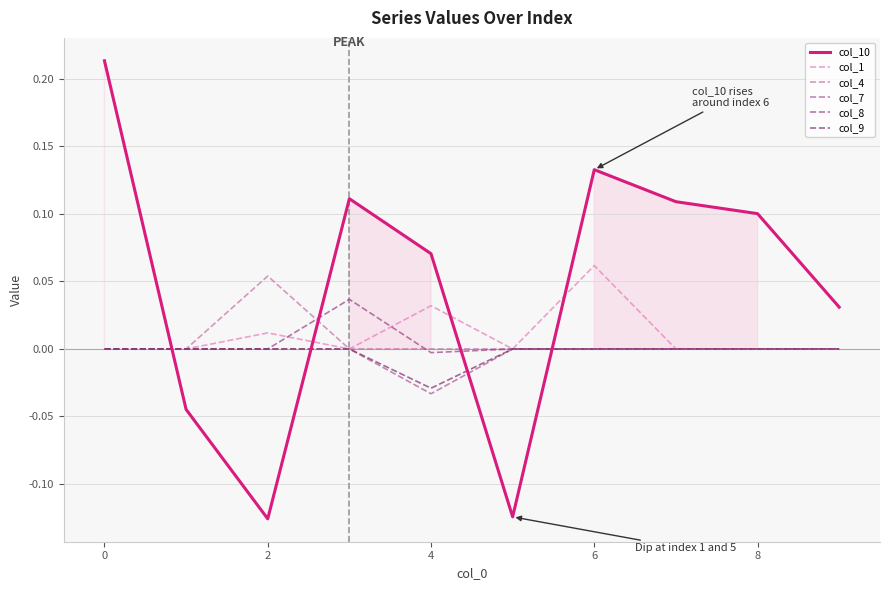

List the series in order of their peak value, highest first.

col_10, col_1, col_4, col_8, col_7, col_9